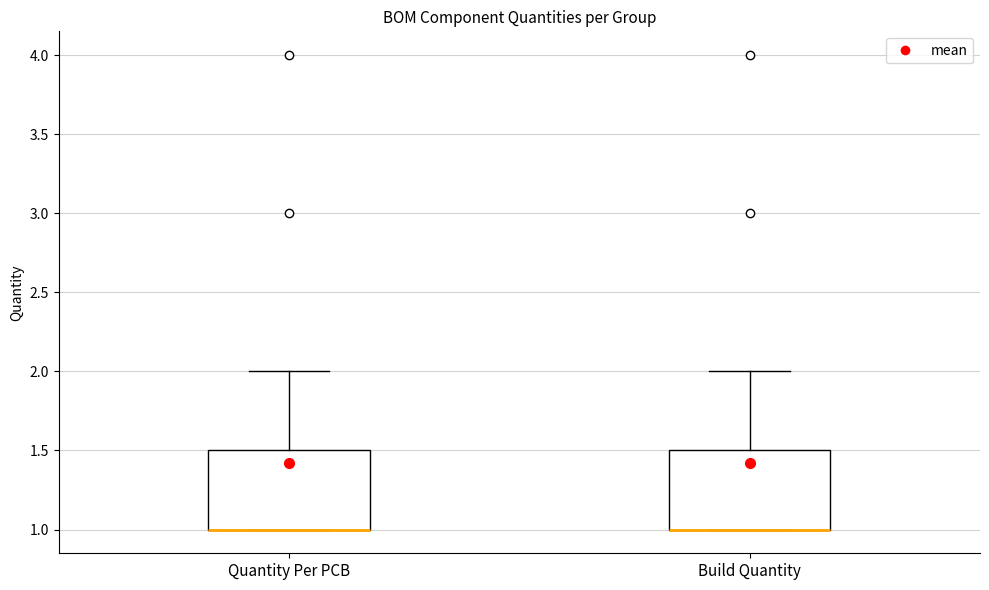

Reading left to right, transcribe this box plot: for each box, give where its median line is, the range the box spans, and where its two whiskers end, as read against the y-axis. The values are not printed on the chart, so give them approximately, as read against the axis.

Quantity Per PCB: median 1.0 (drawn on the box's lower edge), box 1.0 to 1.5, whiskers 1.0 to 2.0
Build Quantity: median 1.0 (drawn on the box's lower edge), box 1.0 to 1.5, whiskers 1.0 to 2.0